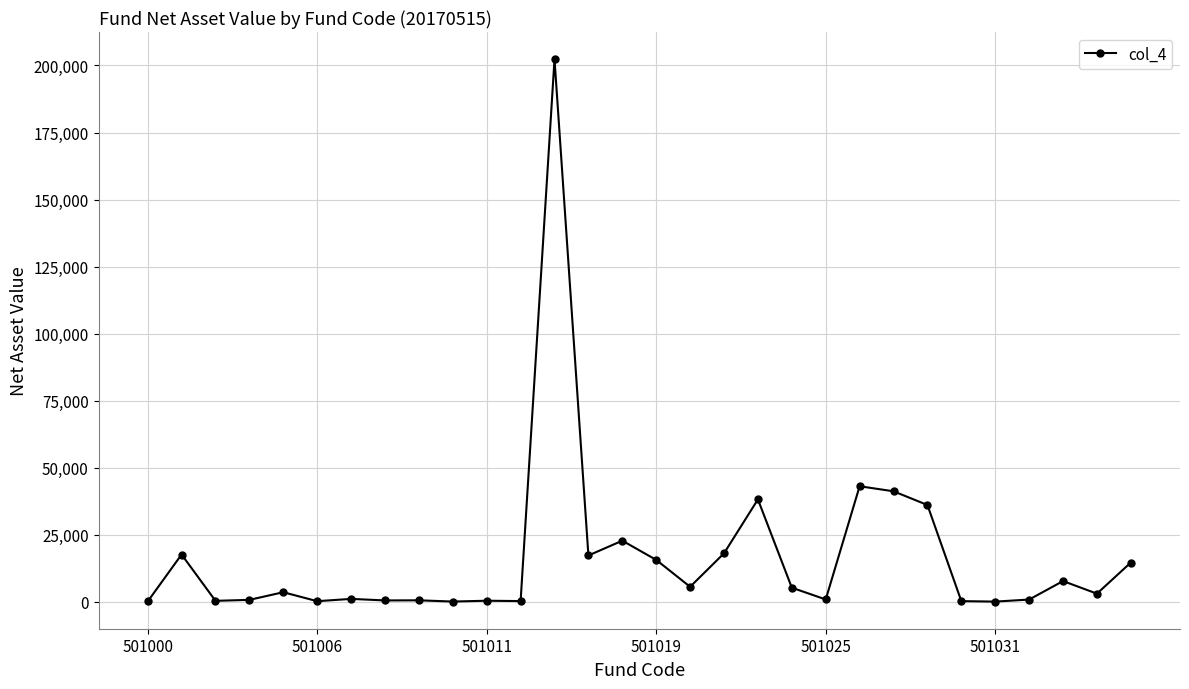

What is the difference between the maximum and minimum values?

202239.1